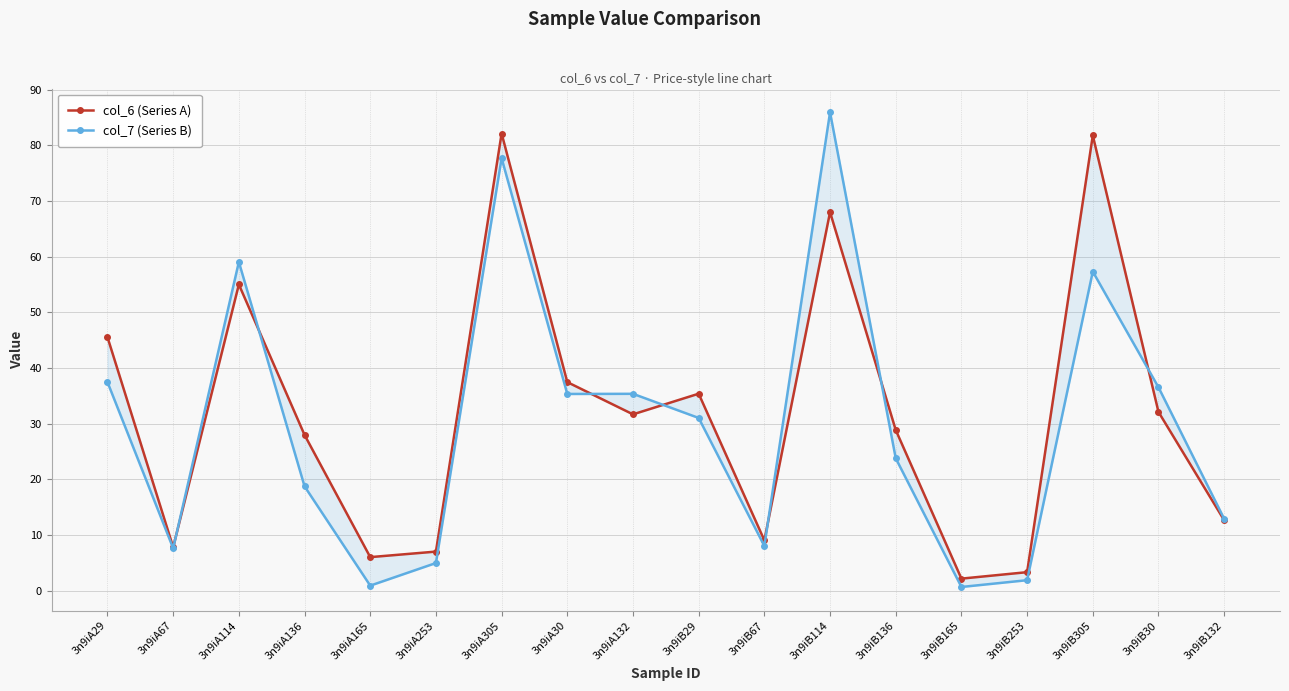

After their last crossing, which series has the higher values: col_7 (Series B) or col_6 (Series A)?

col_7 (Series B)